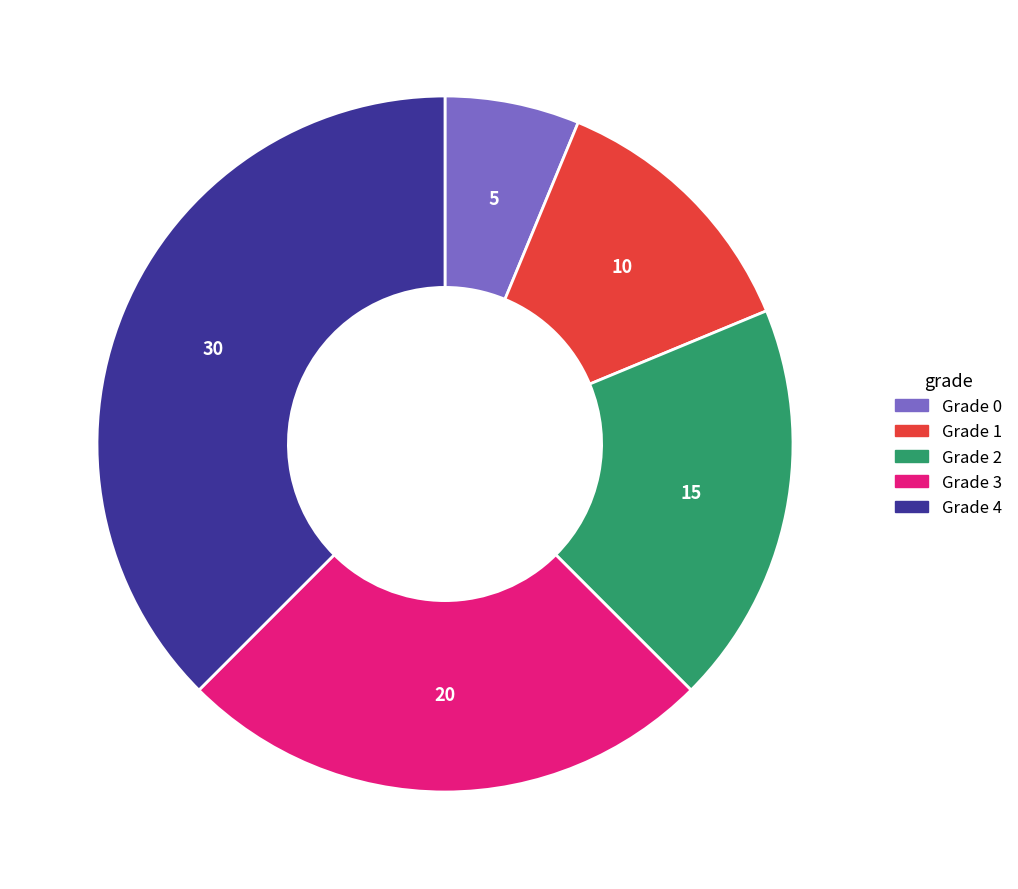

Is there a majority slice in this chart?

No